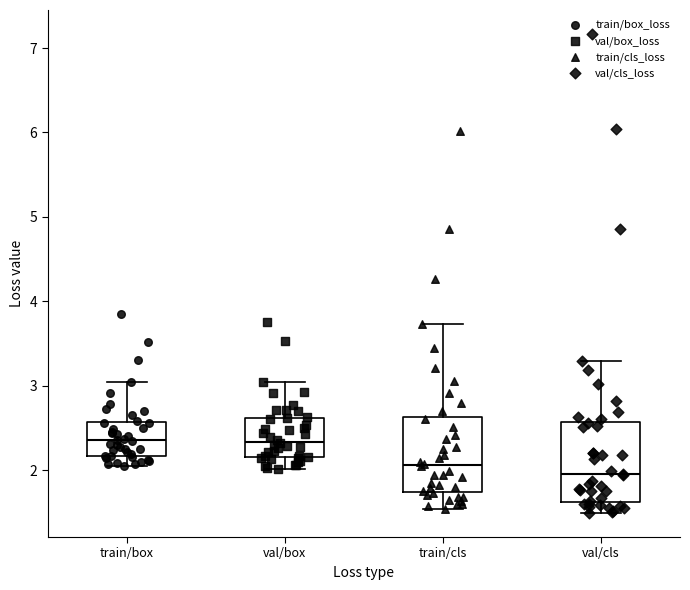

Reading left to right, read every box against the y-axis: the position of its median line, the range the box covers, and the ends of its whiskers. The values are not printed on the chart, so give them approximately, as read against the axis.

train/box: median 2.4, box 2.2 to 2.6, whiskers 2.0 to 3.0
val/box: median 2.3, box 2.1 to 2.6, whiskers 2.0 to 3.0
train/cls: median 2.1, box 1.7 to 2.6, whiskers 1.5 to 3.7
val/cls: median 2.0, box 1.6 to 2.6, whiskers 1.5 to 3.3